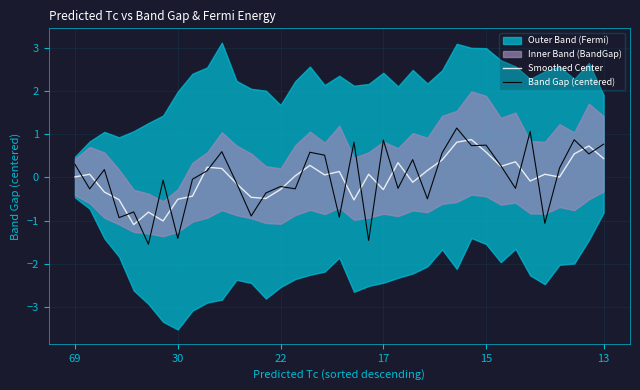

The Smoothed Center series shows 0.2 at 10. True or false?

True